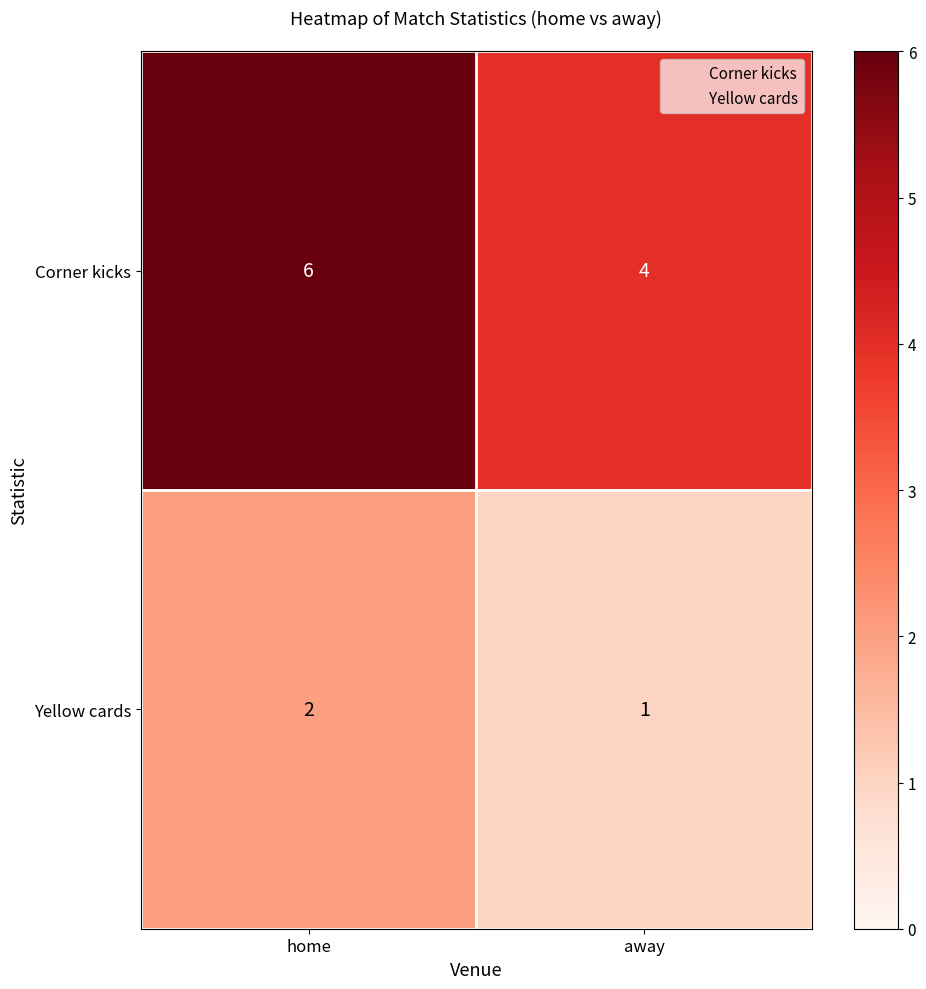

Which category has the lowest value across all series?

away